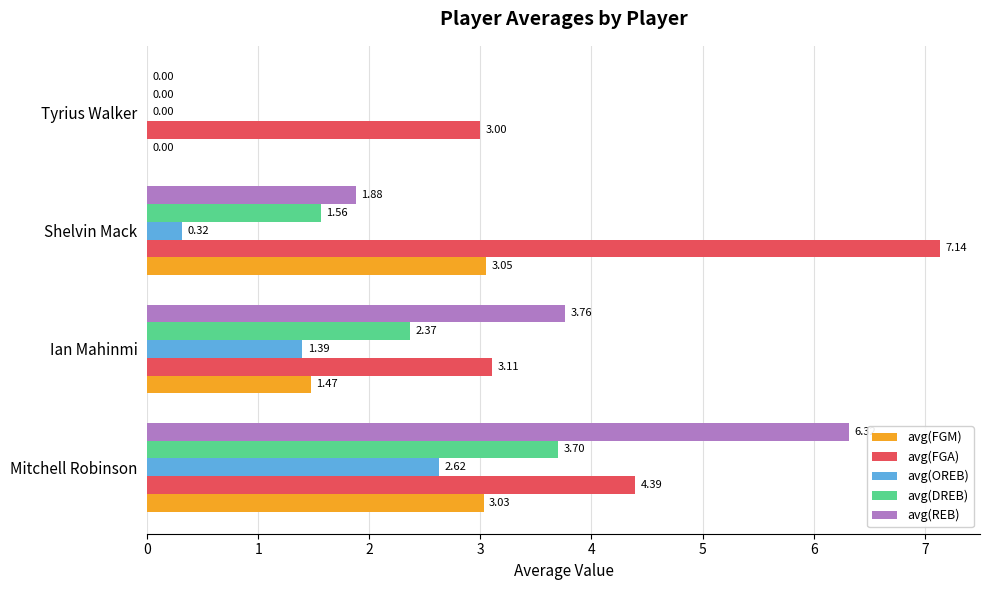

Which series has the largest total across all categories?

avg(FGA)